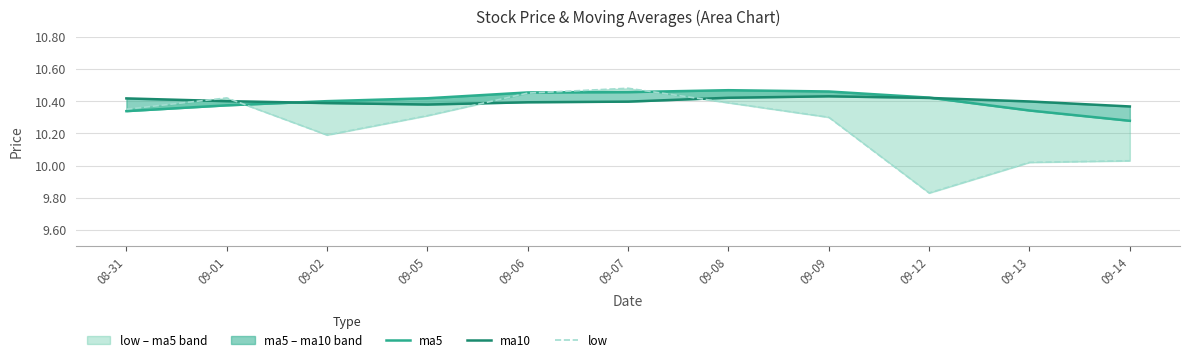

True or false: low and ma10 cross at least once.

True